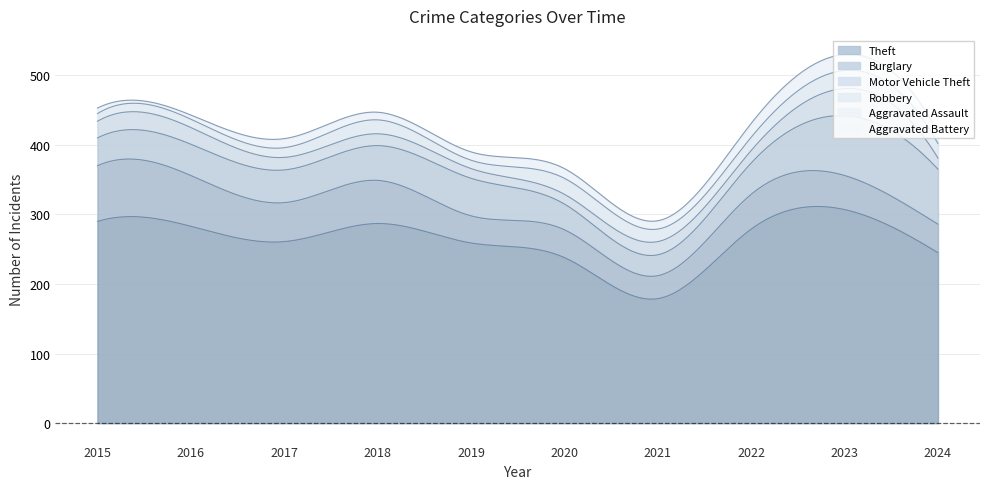

What is the sum of all Robbery values?

203